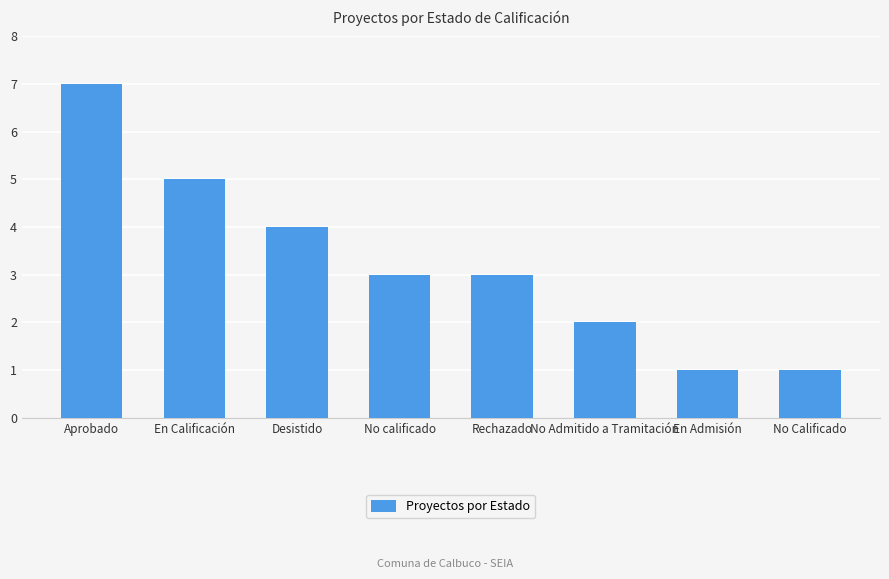

Between No Admitido a Tramitación and En Admisión, which is larger?

No Admitido a Tramitación